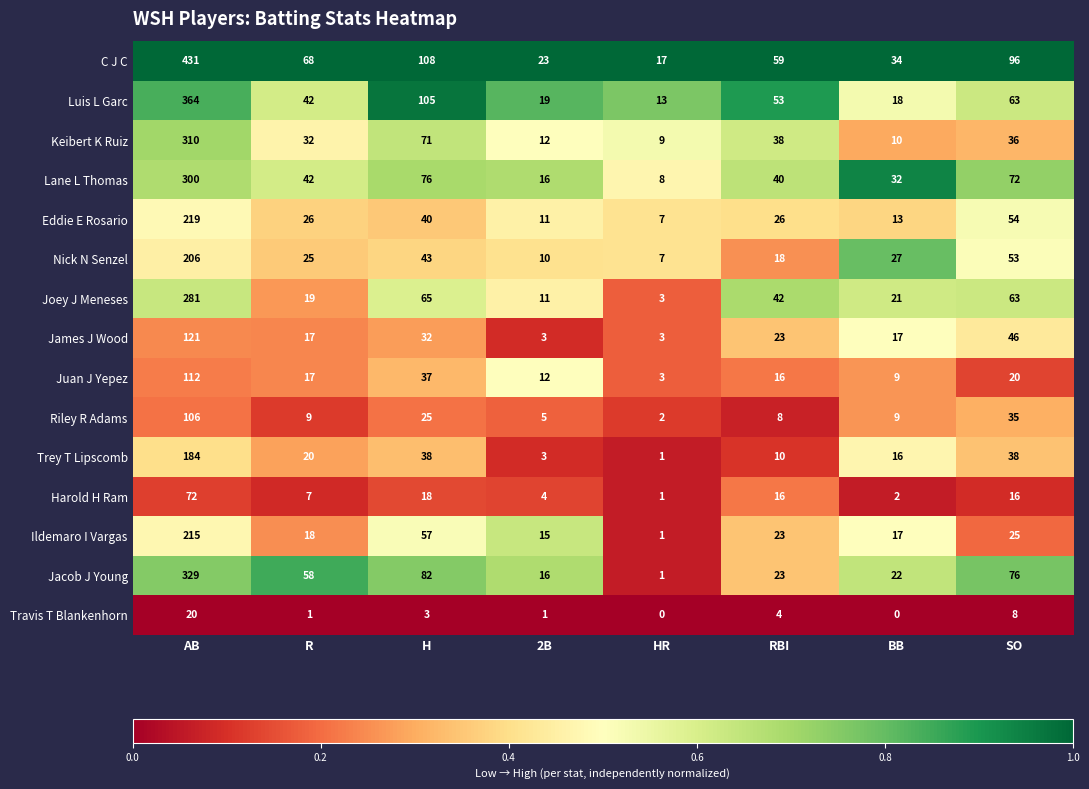

What is the sum of all Trey T Lipscomb values?

310